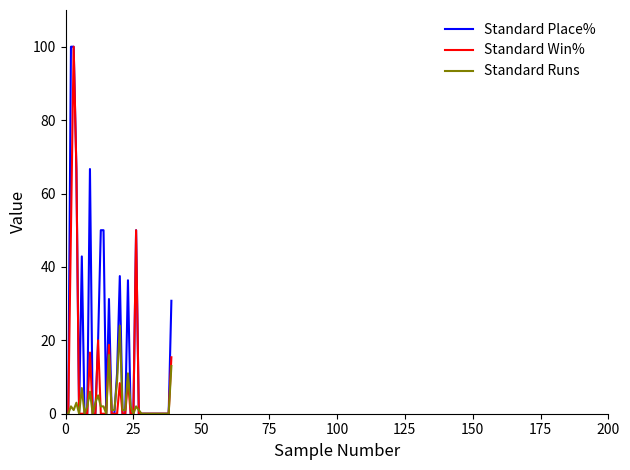

What is the difference between the maximum and minimum values in the Standard Runs series?

24.0